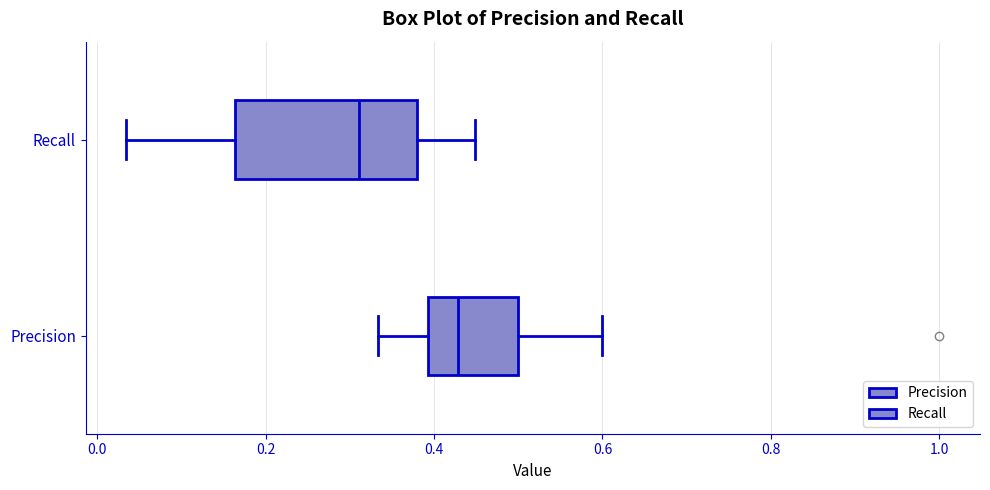

Reading bottom to top, read every box against the x-axis: the position of its median line, the range the box covers, and the ends of its whiskers. The values are not printed on the chart, so give them approximately, as read against the axis.

Precision: median 0.42, box 0.40 to 0.50, whiskers 0.34 to 0.60
Recall: median 0.32, box 0.16 to 0.38, whiskers 0.04 to 0.44